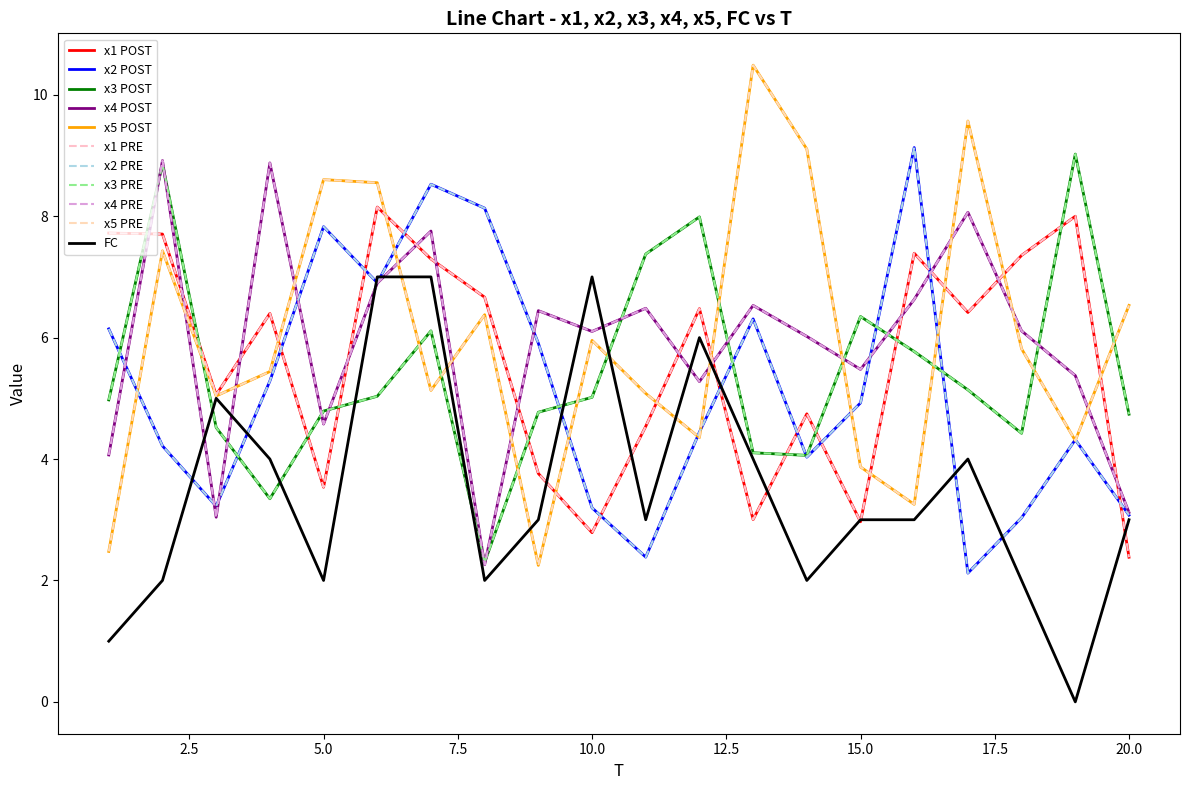

Does the chart have visible grid lines?

No